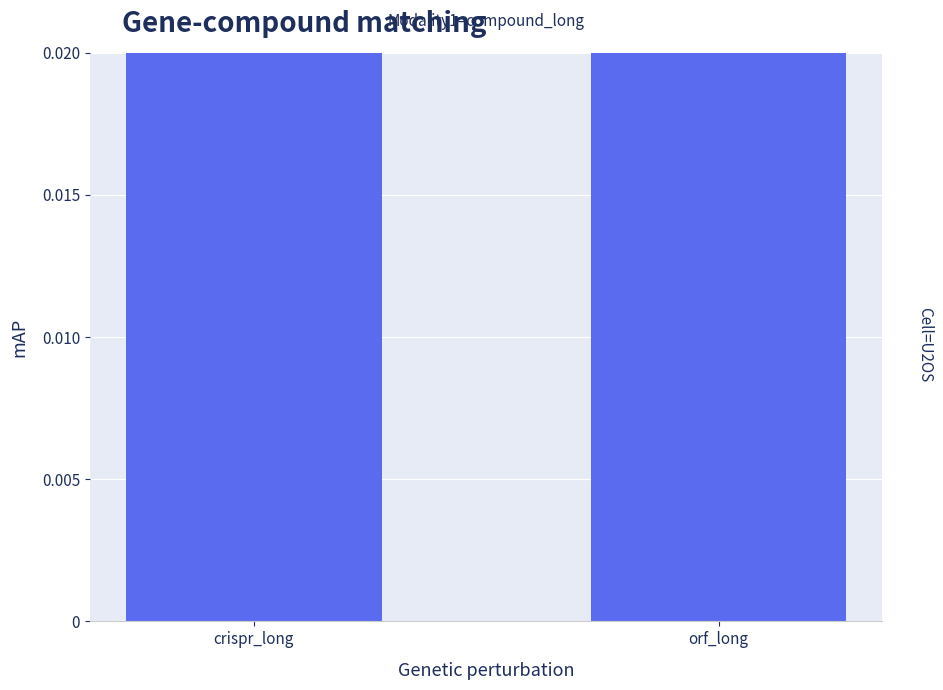

Count the number of categories in the chart.

2